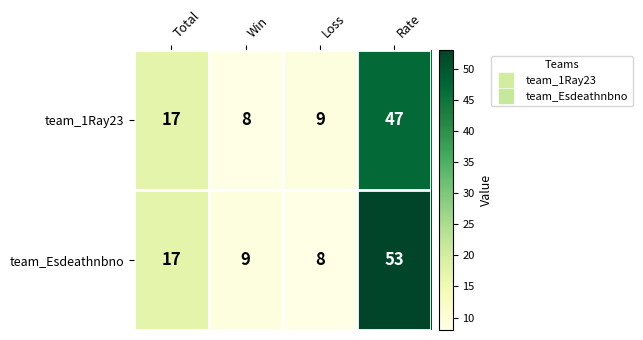

What is the average value of the team_Esdeathnbno series?

22